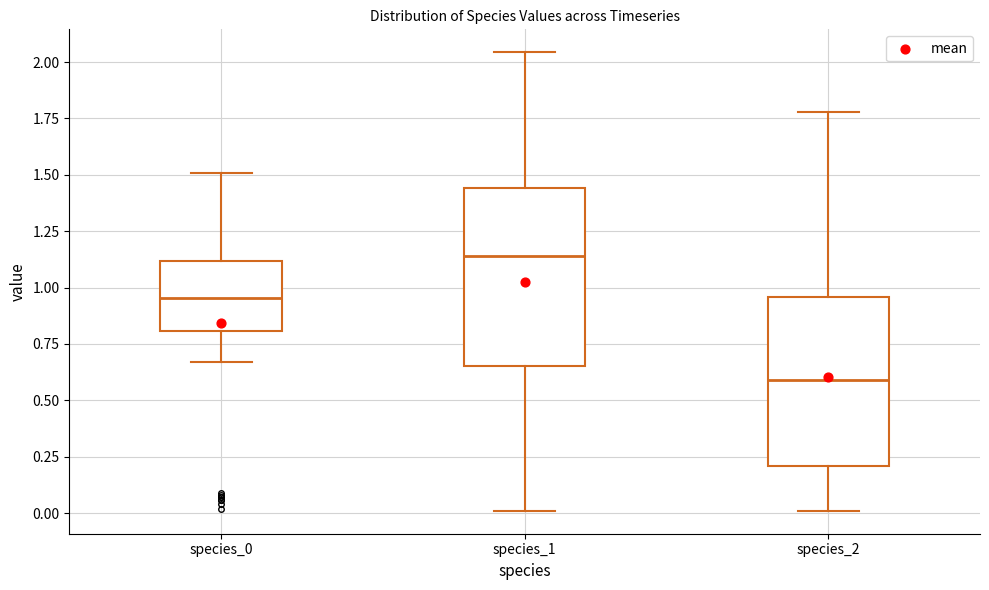

Reading left to right, read every box against the y-axis: the position of its median line, the range the box covers, and the ends of its whiskers. The values are not printed on the chart, so give them approximately, as read against the axis.

species_0: median 0.95, box 0.80 to 1.10, whiskers 0.65 to 1.50
species_1: median 1.15, box 0.65 to 1.45, whiskers 0.00 to 2.05
species_2: median 0.60, box 0.20 to 0.95, whiskers 0.00 to 1.80